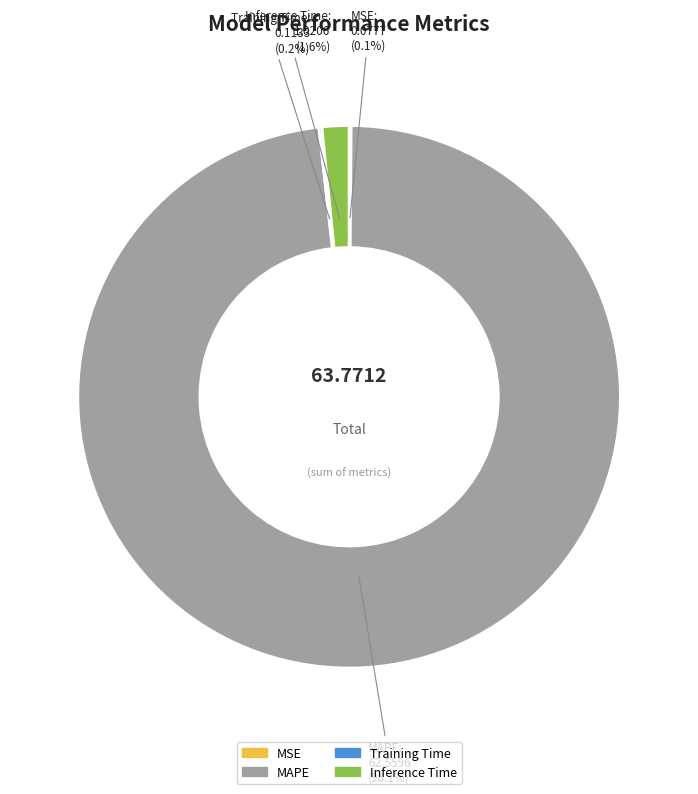

What portion of the pie excludes MAPE?

1.9%